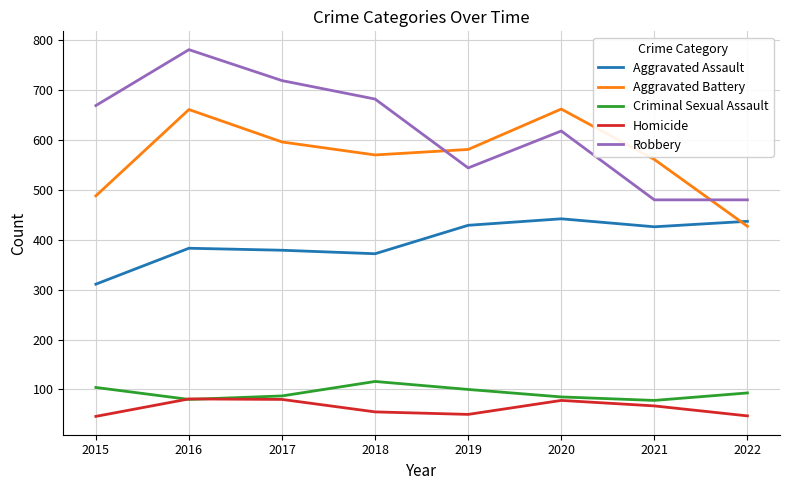

How many times do Aggravated Battery and Robbery cross each other?

2